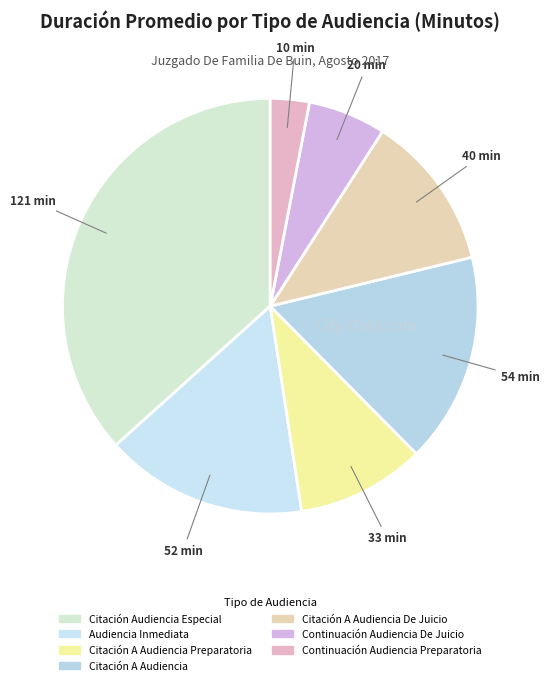

How many slices are in this pie chart?

7